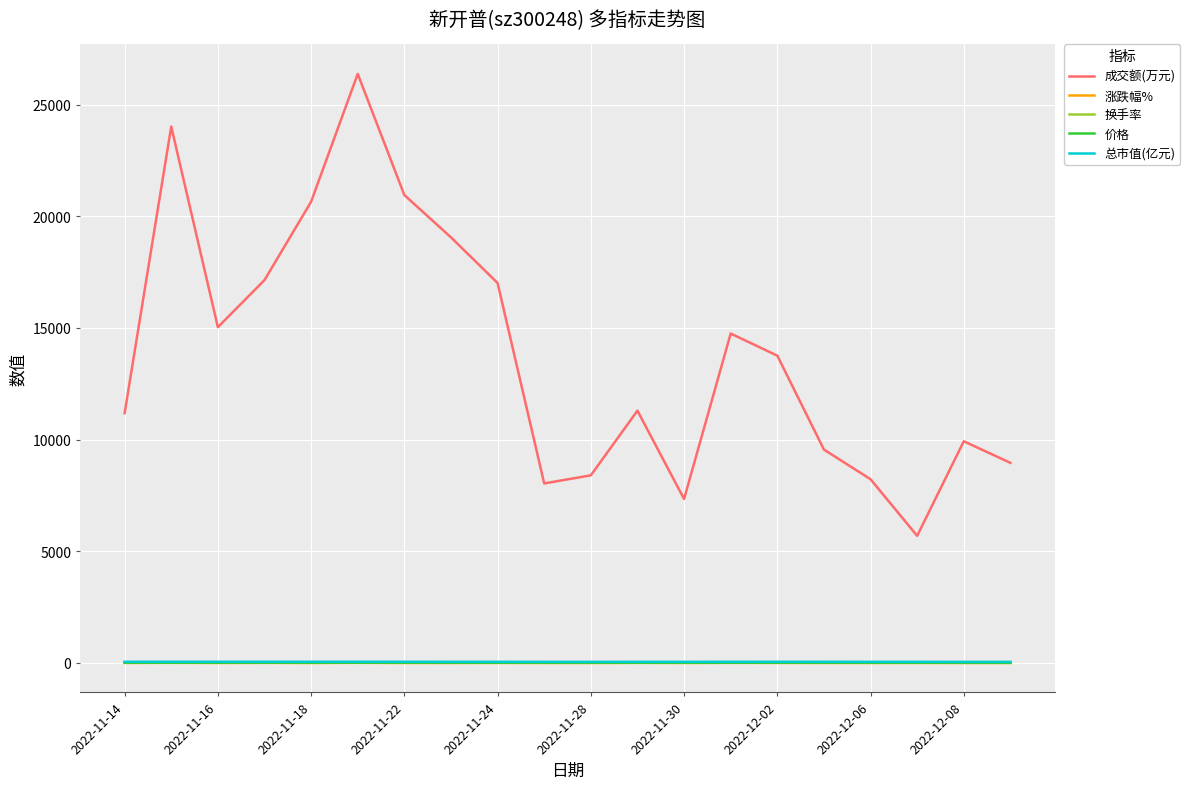

True or false: 涨跌幅% and 成交额(万元) cross at least once.

False